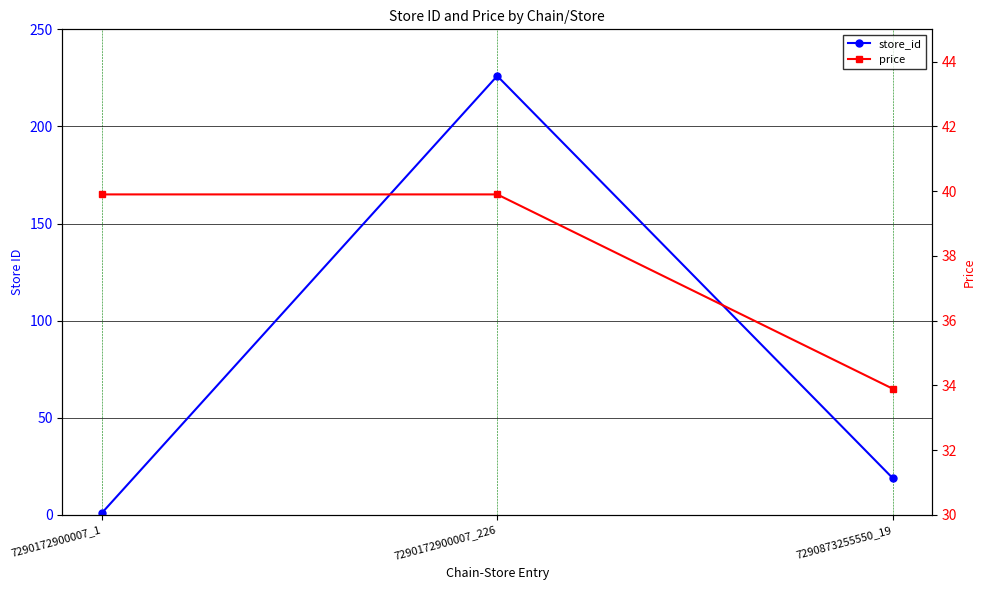

How many lines are shown in the chart?

2